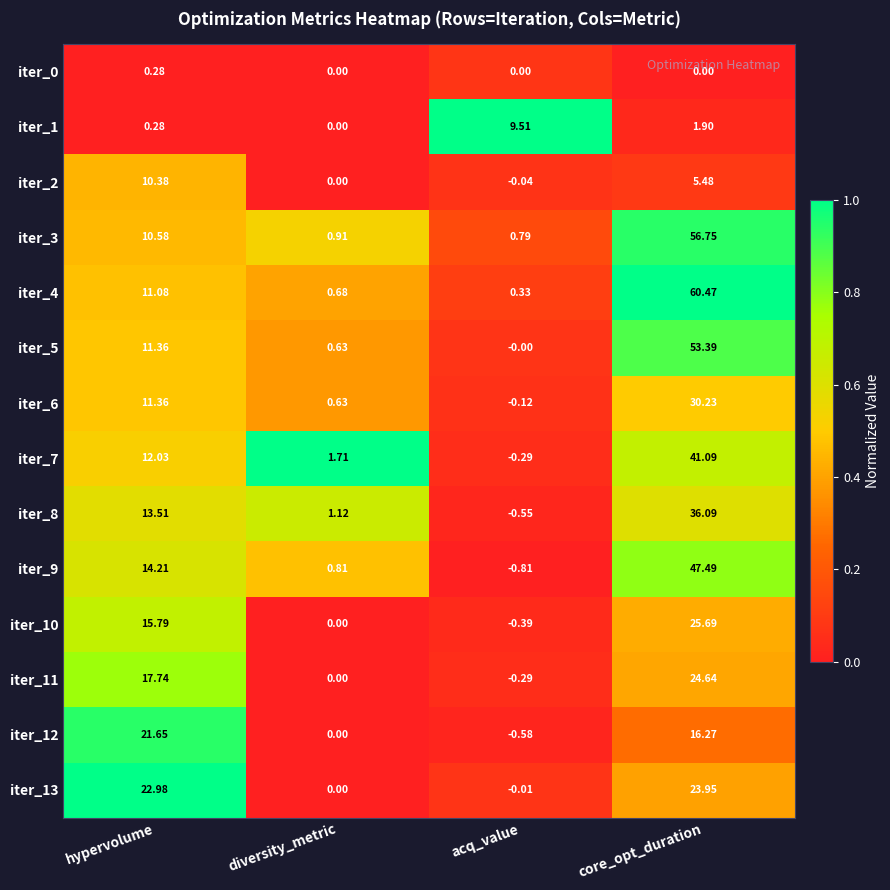

Which category has the lowest value across all series?

acq_value